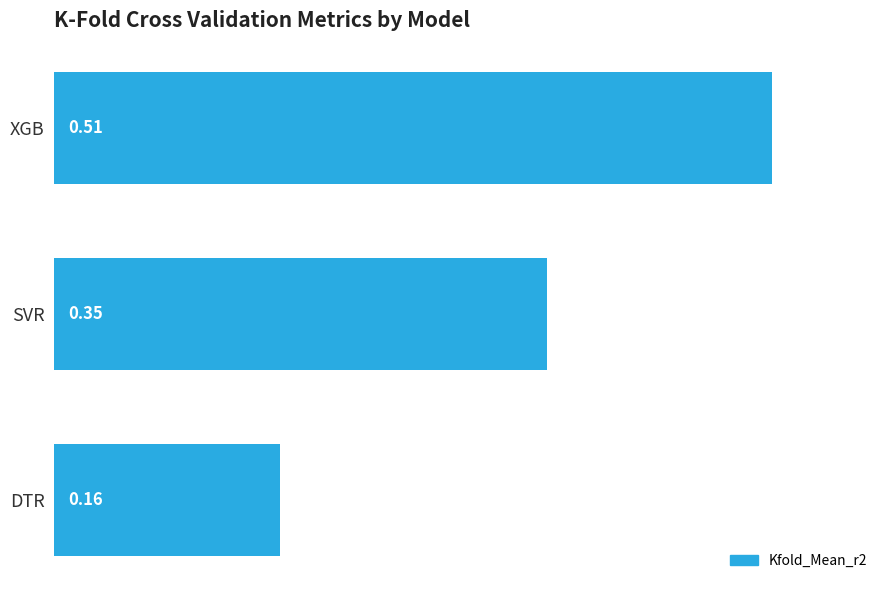

Rank the categories by value from highest to lowest.

XGB, SVR, DTR